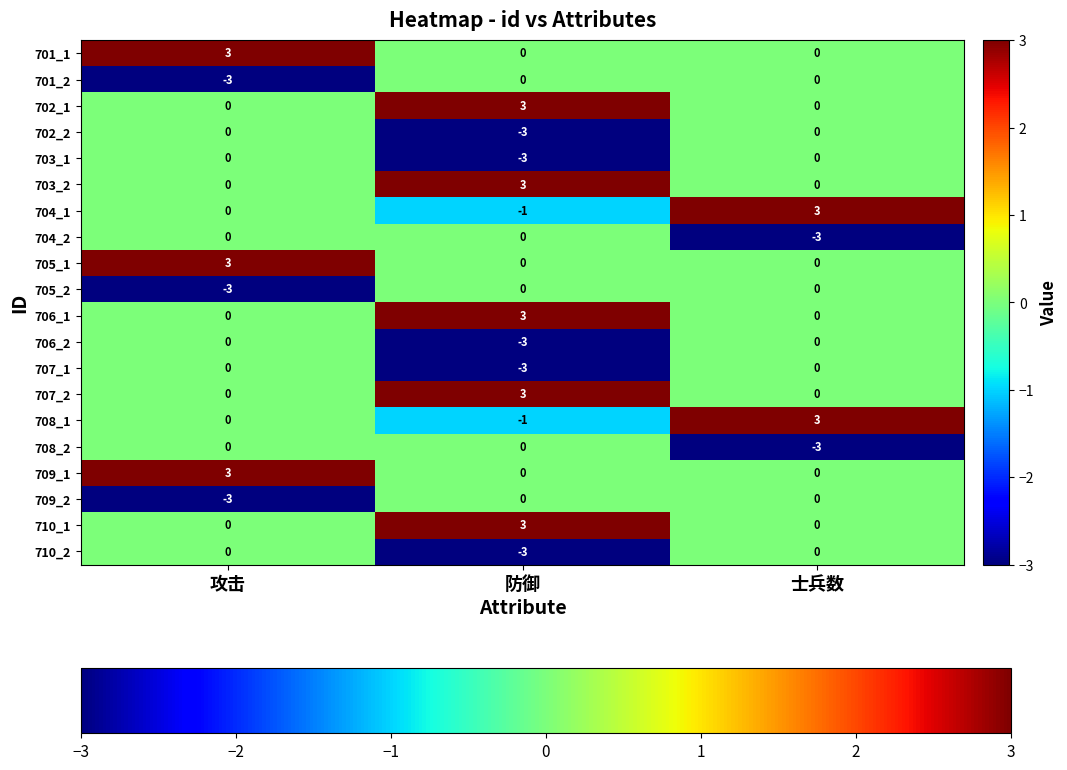

Is it true that 708_1 equals 0 at 防御?

False